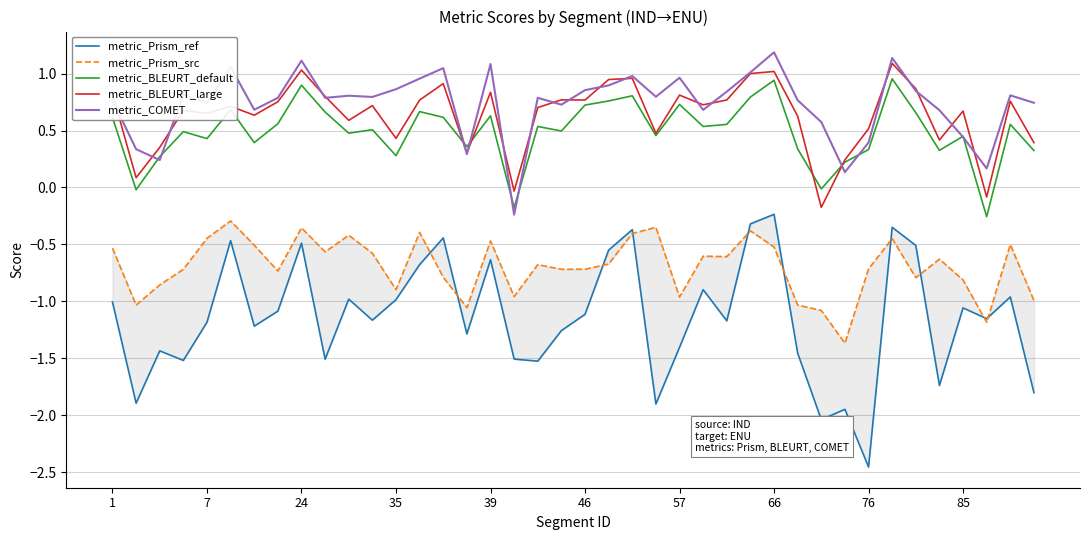

What is the sum of all metric_Prism_ref values?

-45.7